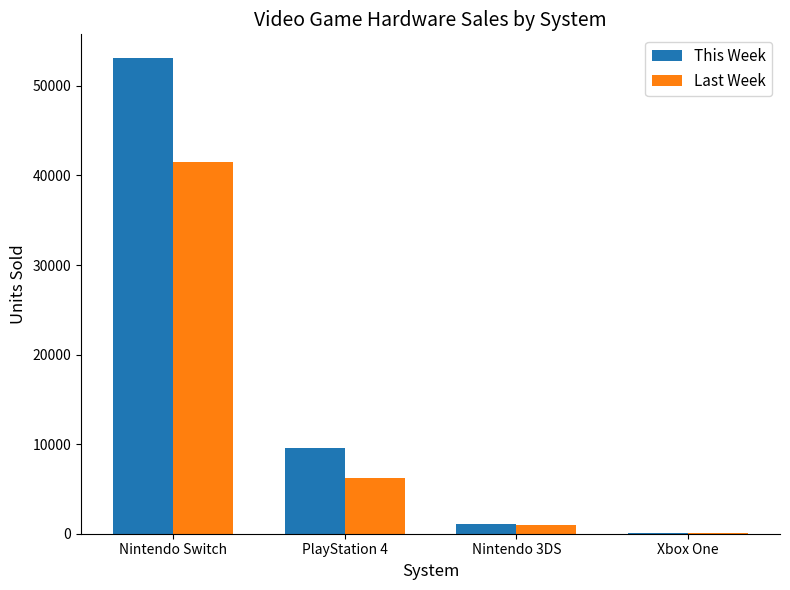

Which series changed the most between Nintendo Switch and Xbox One?

This Week